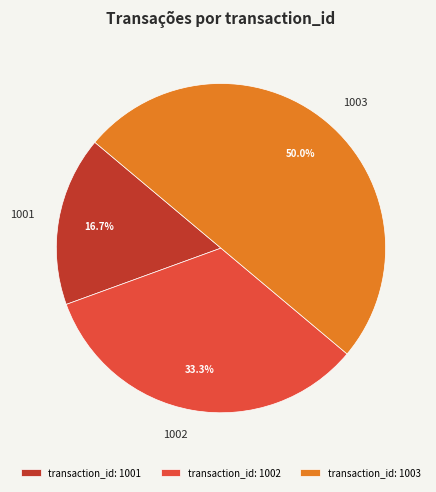

Is it true that 1001 is 17% of the pie?

True